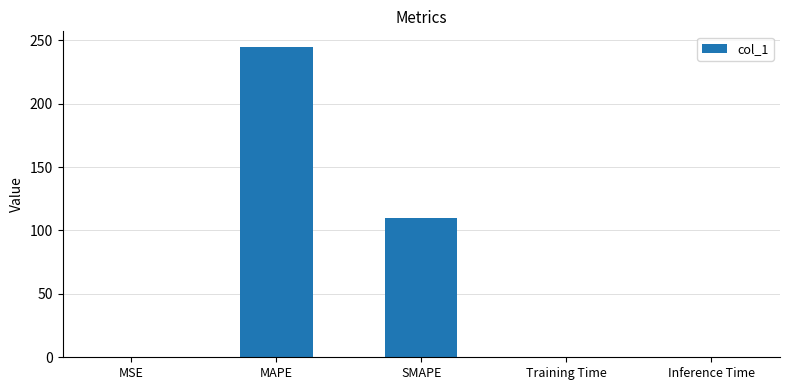

Which label corresponds to the largest value in the chart?

MAPE